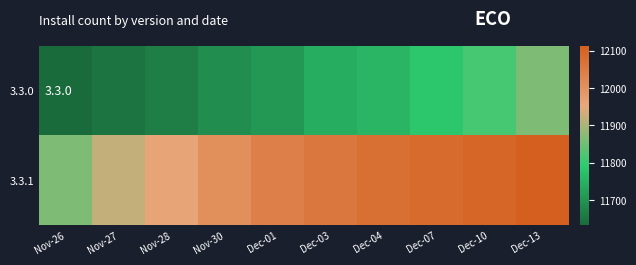

Between Nov-26 and Dec-04, which is larger?

Dec-04